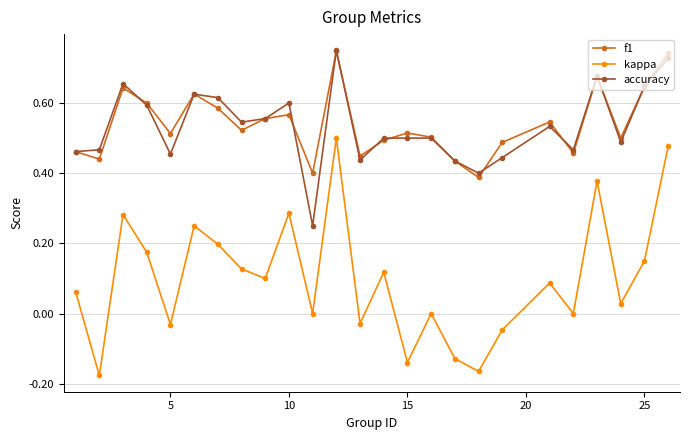

Which series has the widest spread of values?

kappa